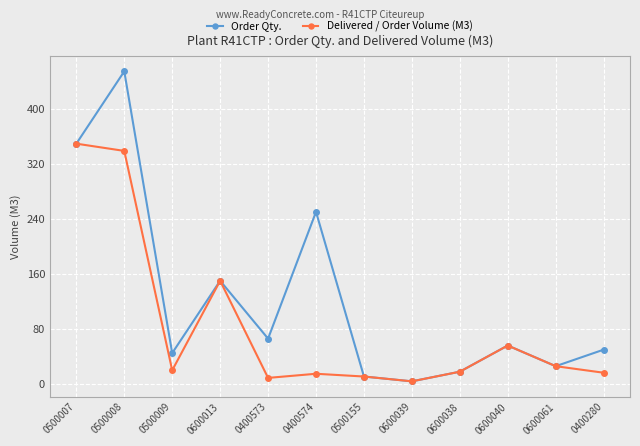

Which label corresponds to the largest value in the chart?

0500008